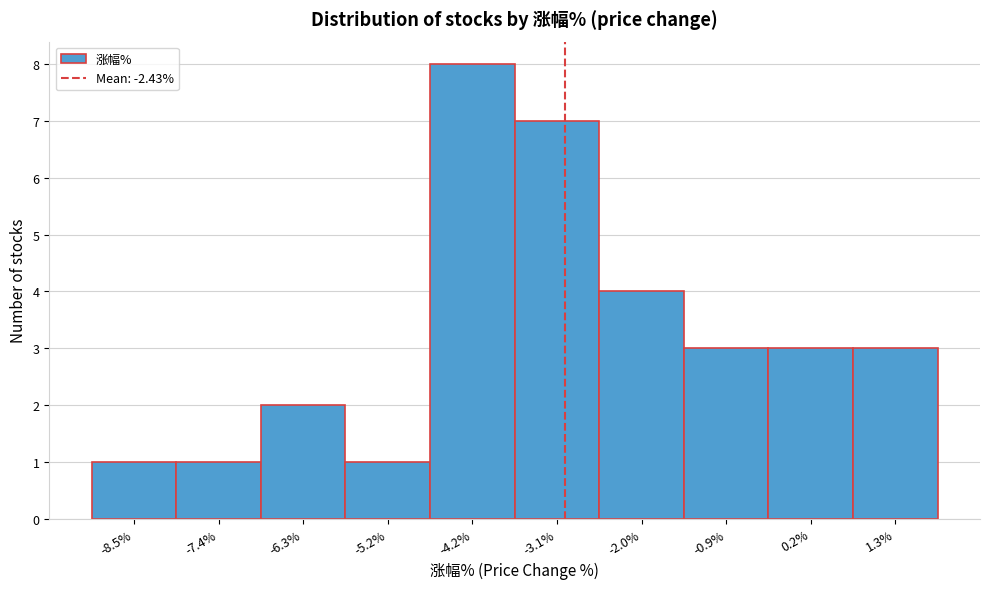

Reading left to right, extract all data points from this chart.

-8.5%=1	-7.4%=1	-6.3%=2	-5.2%=1	-4.2%=8	-3.1%=7	-2.0%=4	-0.9%=3	0.2%=3	1.3%=3